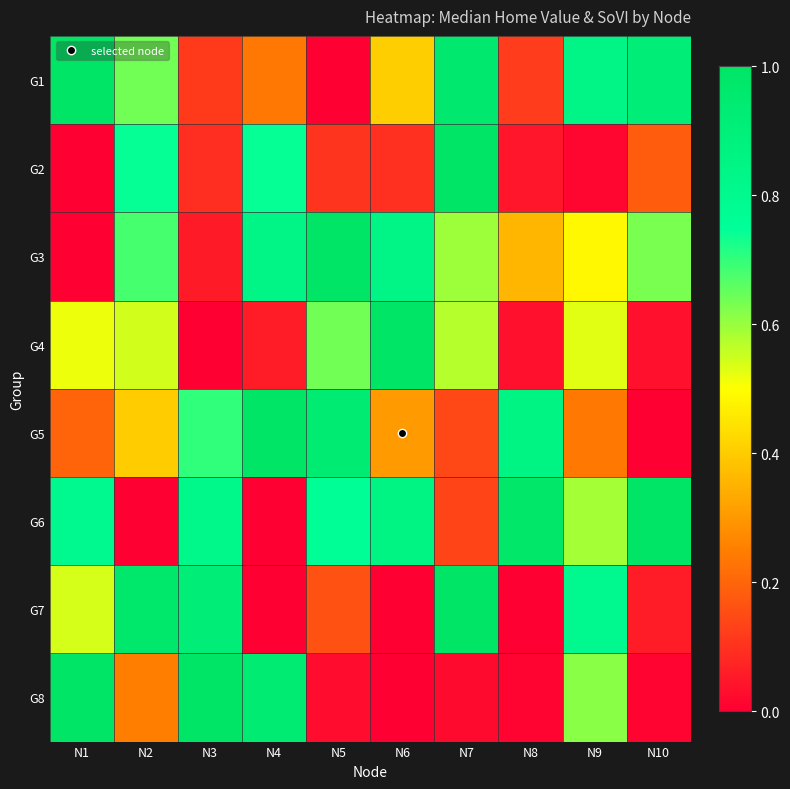

At which category is the sum across all series the highest?

N7